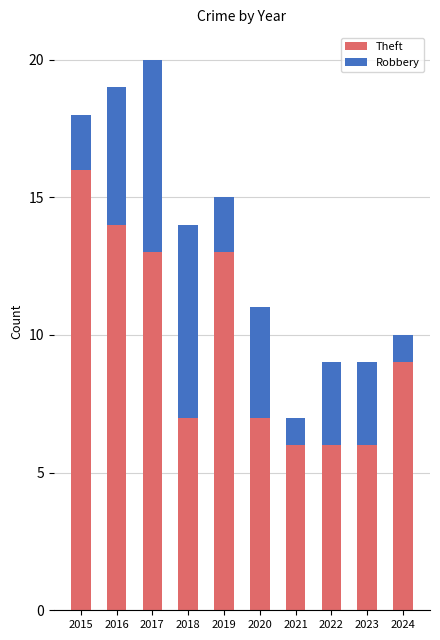

Does the chart contain stacked bars?

Yes